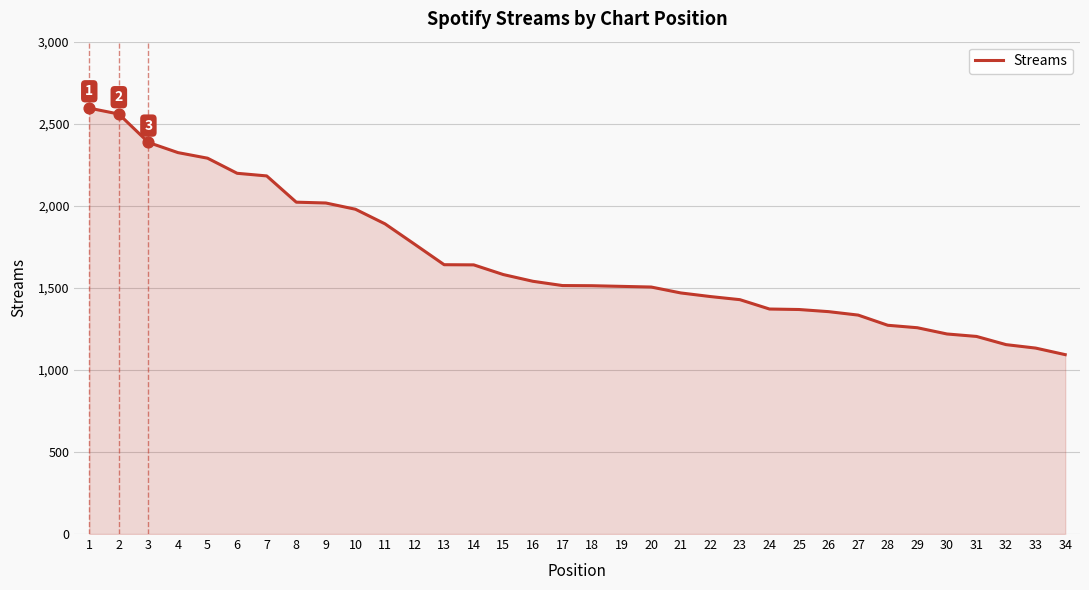

What is the change in value from 10 to 14?

-339